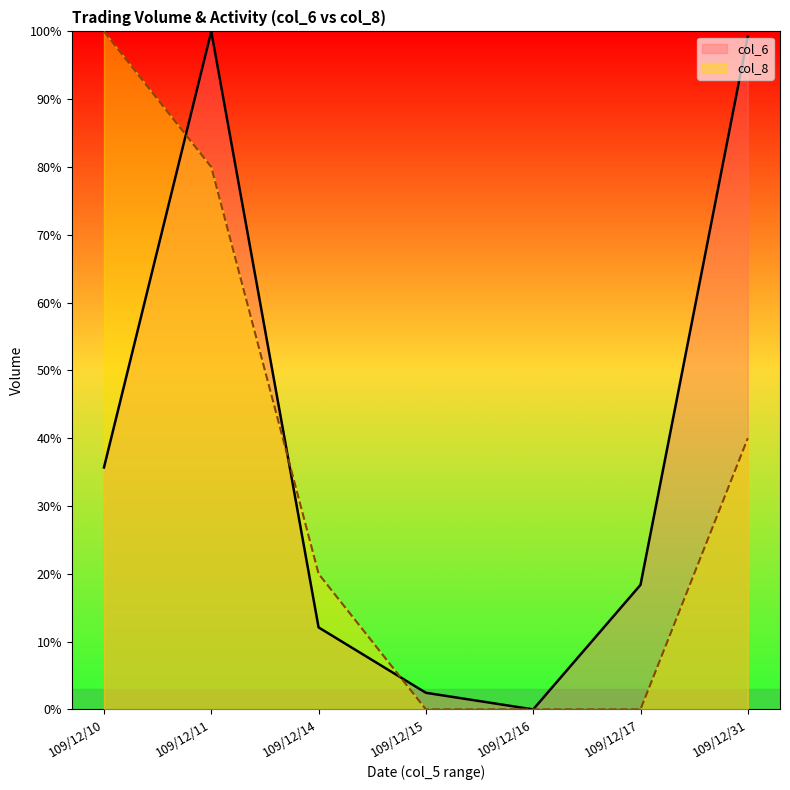

Rank the series at 109/12/14 from lowest to highest value.

col_6, col_8